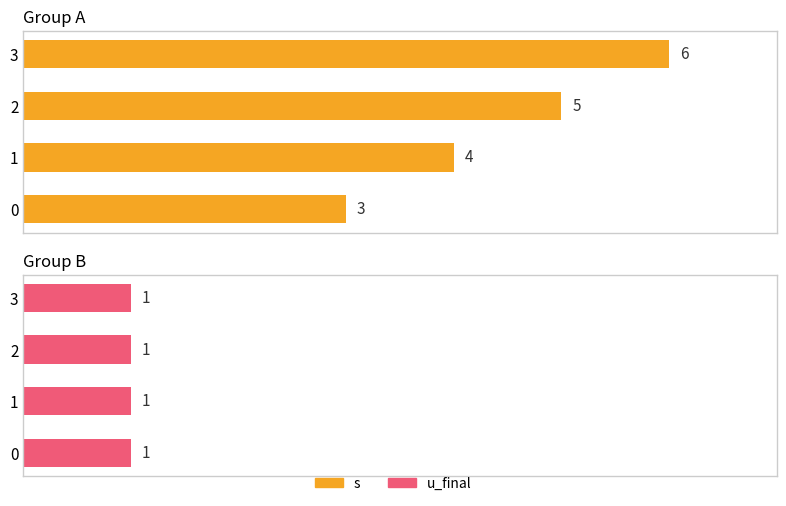

The s series shows 1.1 at 0. True or false?

False